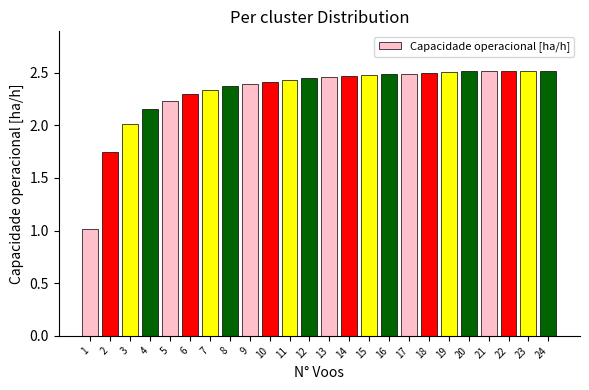

What is the sum of all values?

55.8